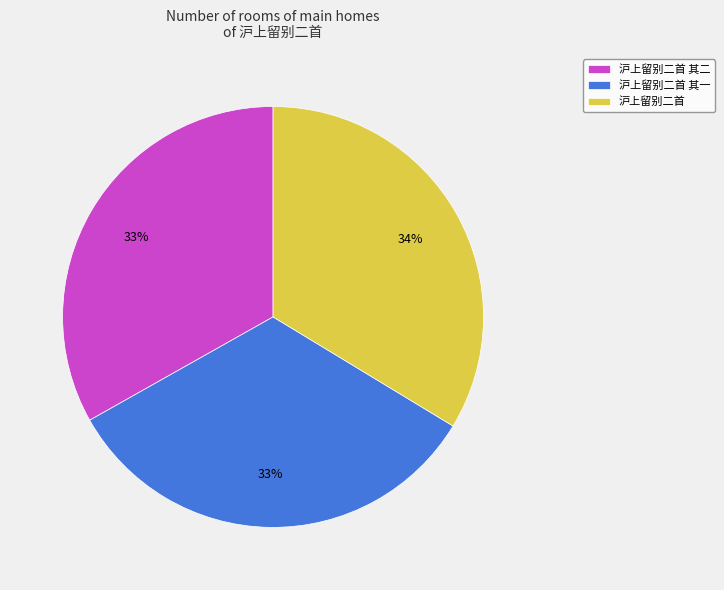

To the nearest percent, what portion does 沪上留别二首 represent?

34%